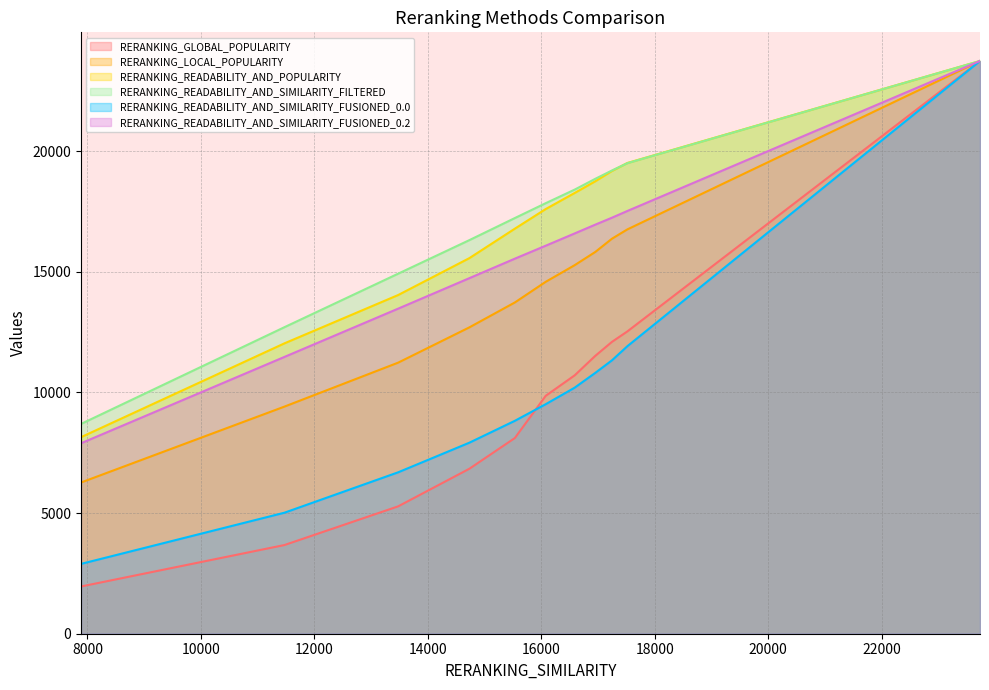

What is the maximum value shown in the chart?

23734